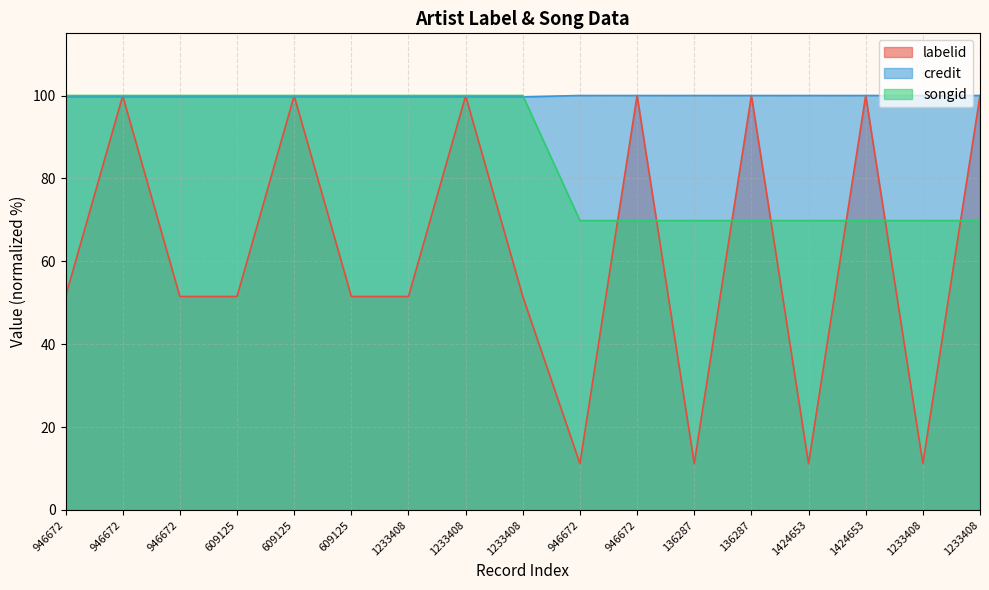

In labelid, how many points are lower than both neighbors (excluding endpoints)?

4